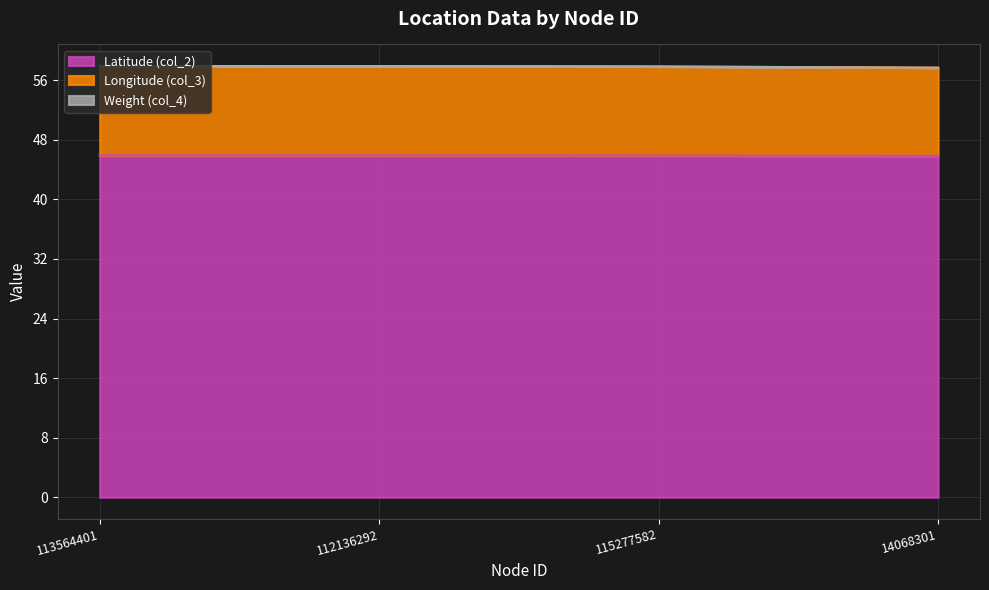

What is the lowest value of the Latitude (col_2) series?

45.8